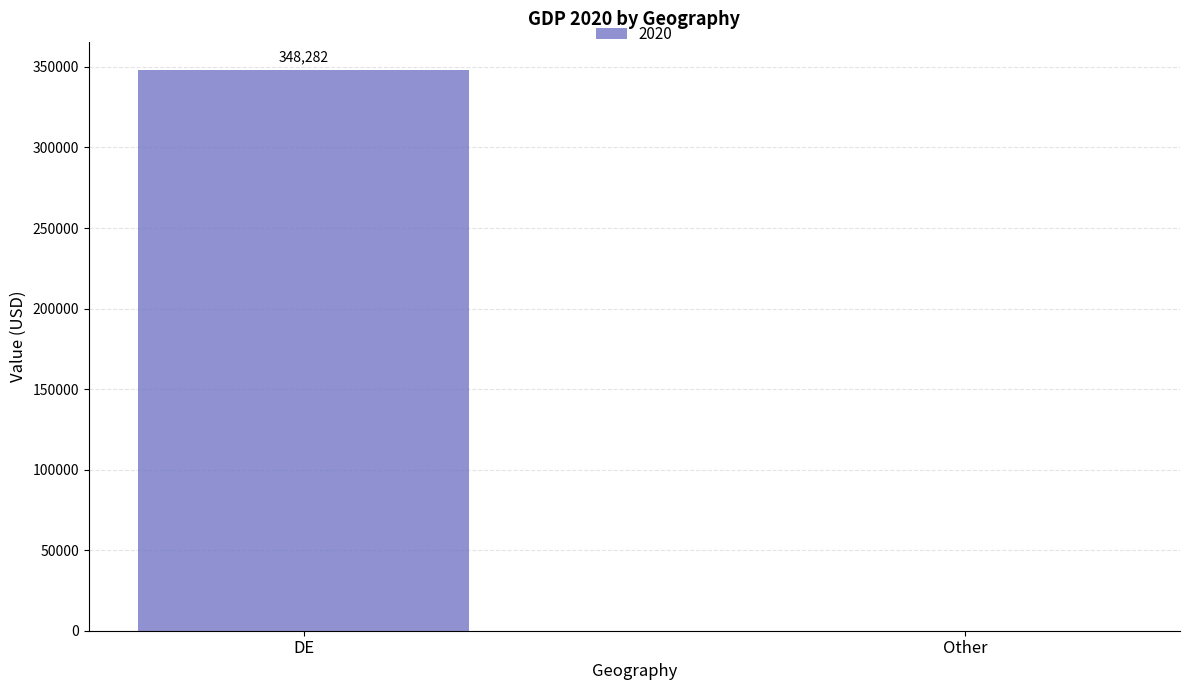

Are the bars grouped side by side (vs. stacked)?

No